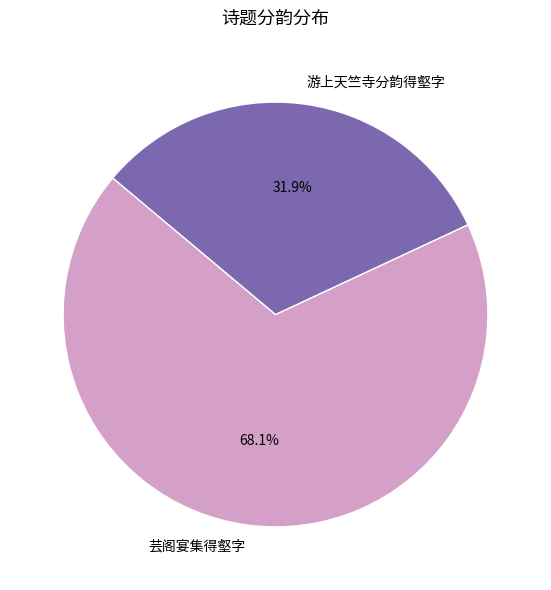

Rank the categories by value from lowest to highest.

游上天竺寺分韵得壑字, 芸阁宴集得壑字